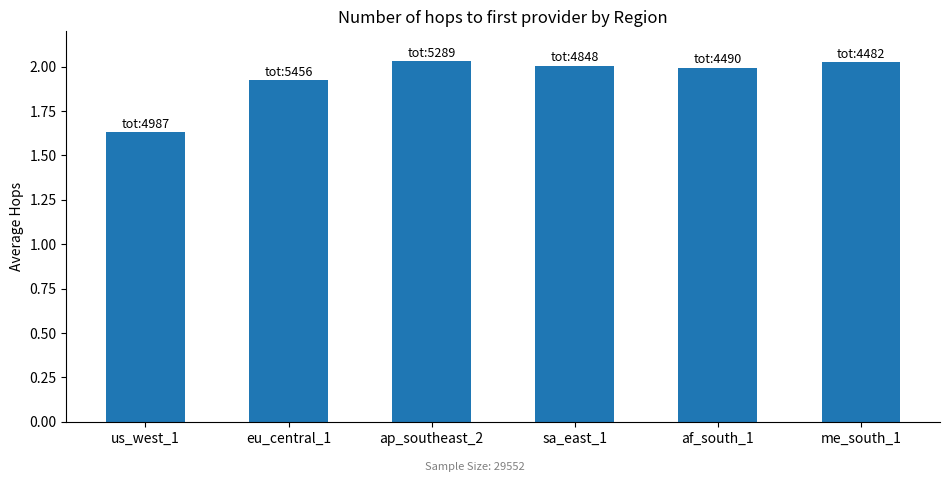

Which label corresponds to the smallest value in the chart?

us_west_1